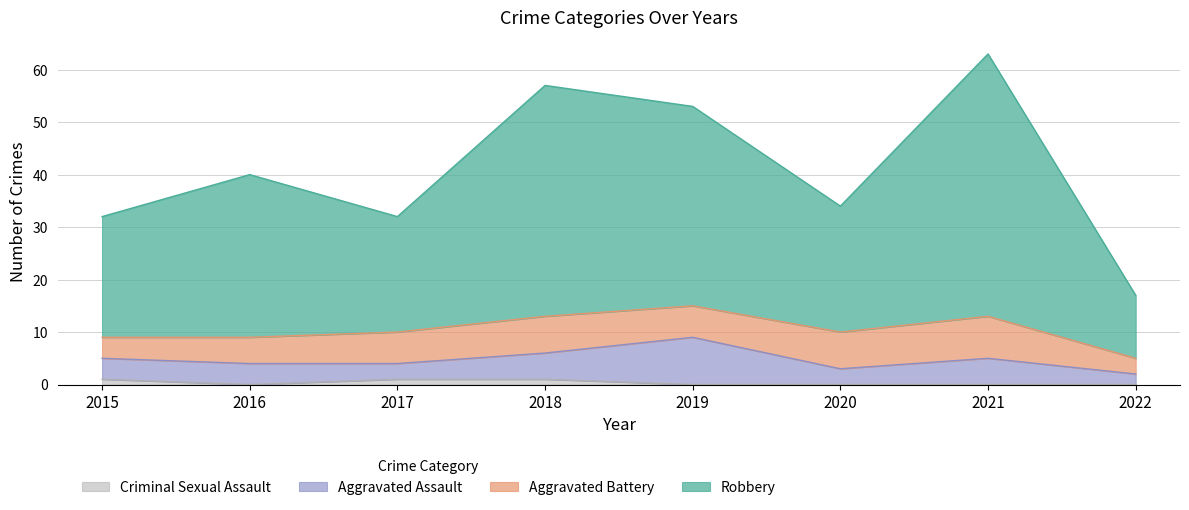

Between 2016 and 2021, which series saw the biggest shift?

Robbery